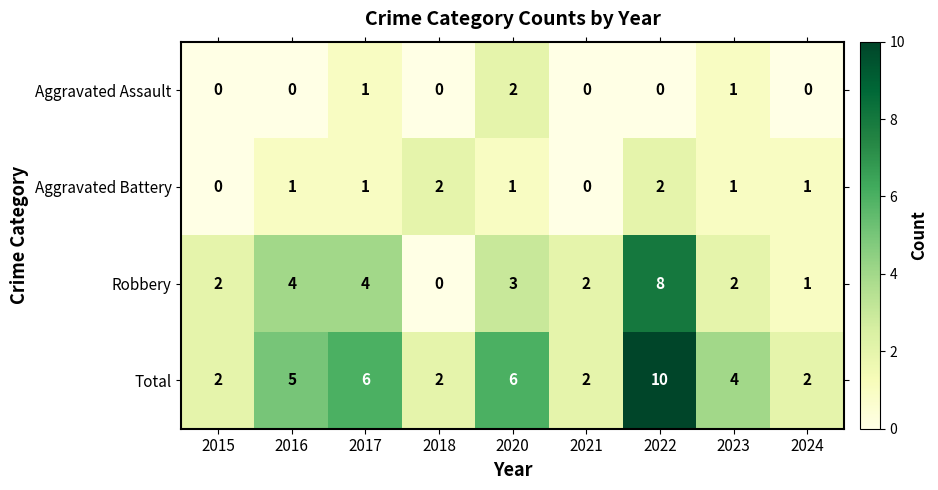

What value does the Robbery series have at 2022?

8